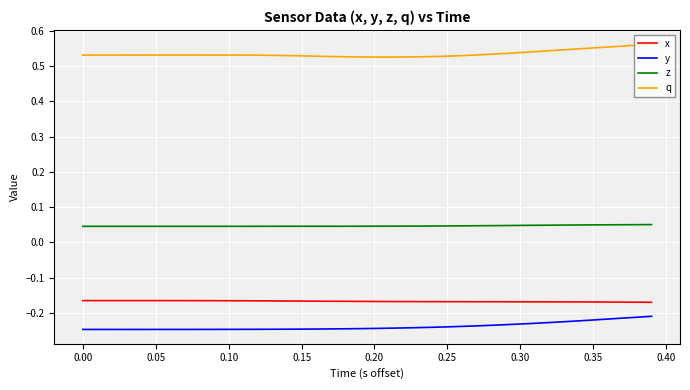

Rank the series by their maximum value, from lowest to highest.

y, x, z, q